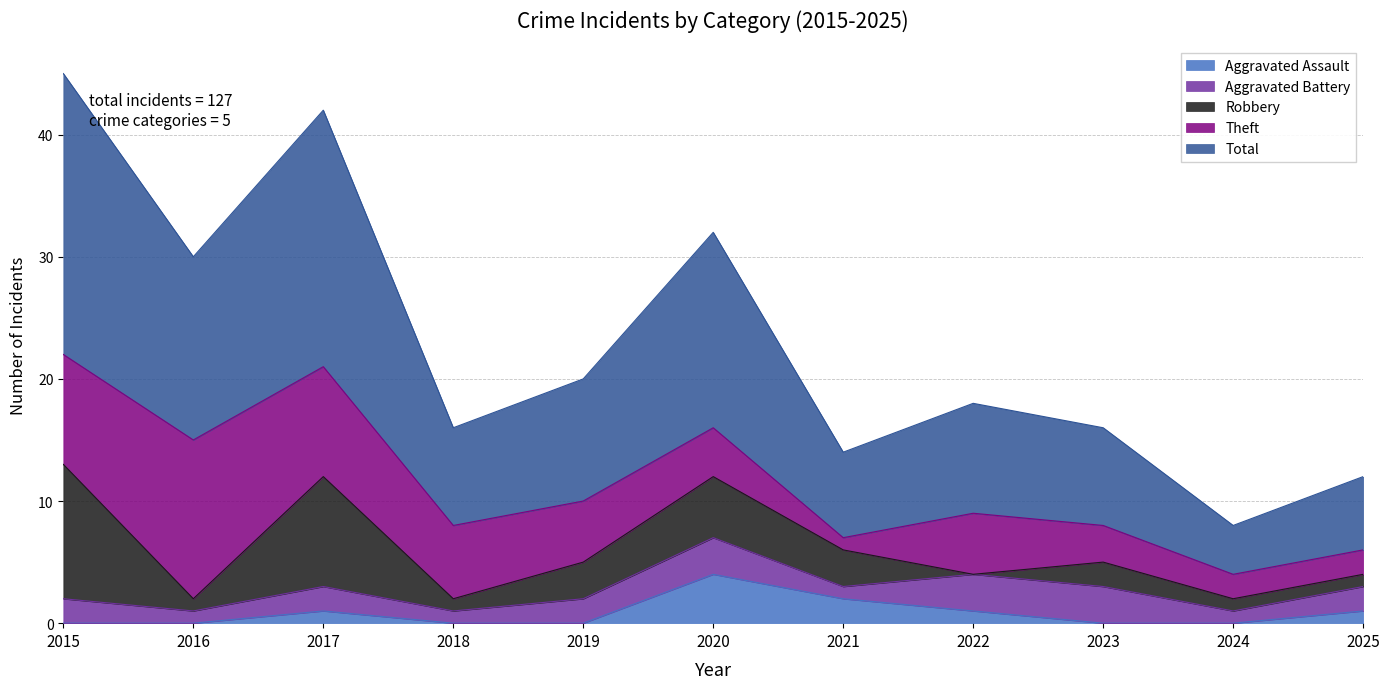

The Aggravated Battery series shows 1 at 2021. True or false?

True